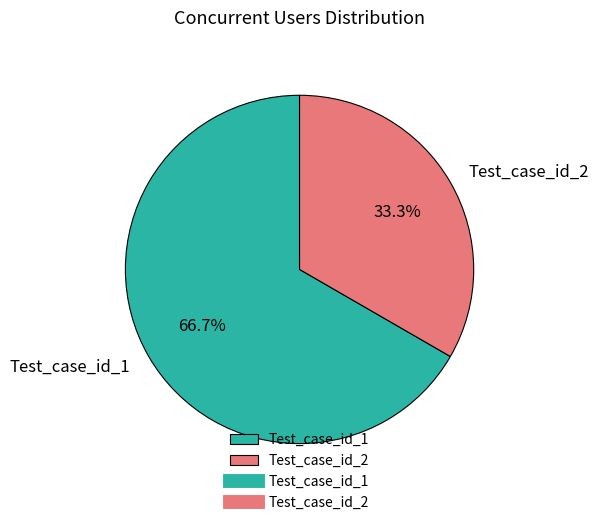

Which category has the biggest portion of the pie?

Test_case_id_1